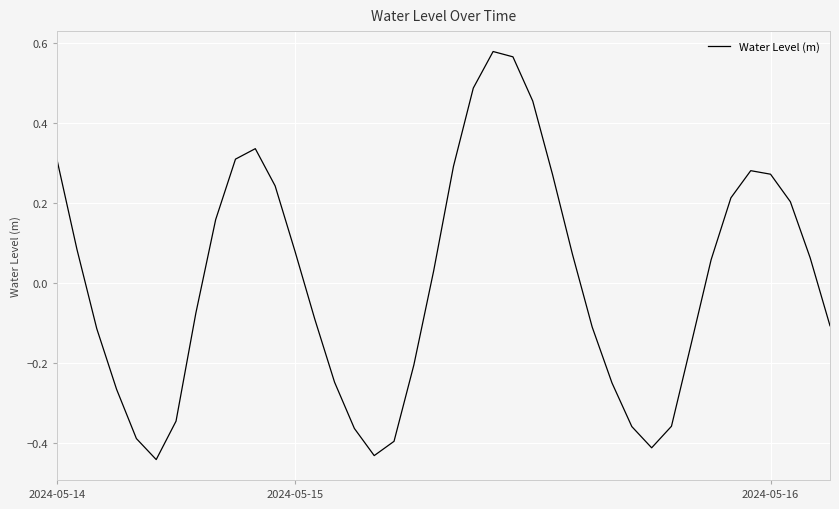

How many negative values are there?

19